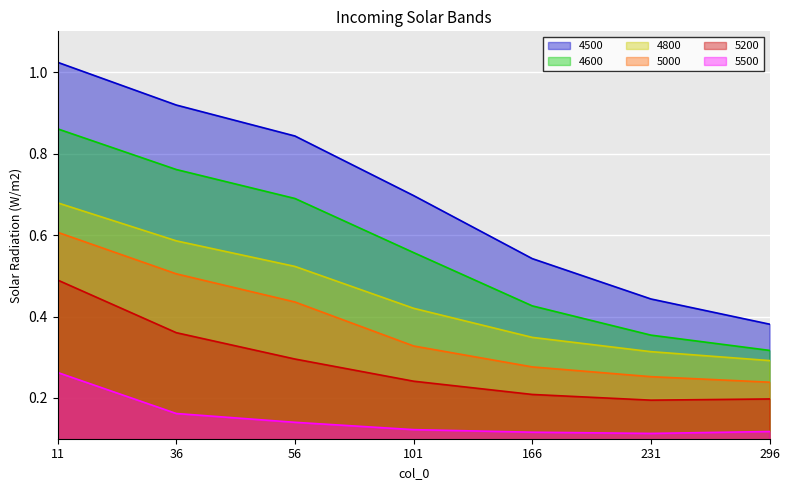

Between 11 and 101, which series saw the biggest shift?

4500